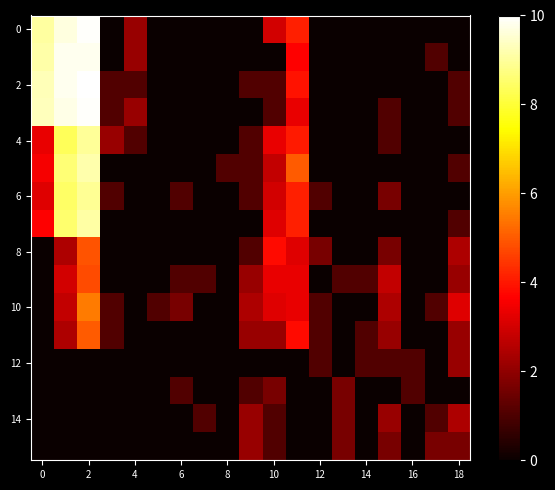

Count the number of data series in this chart.

16